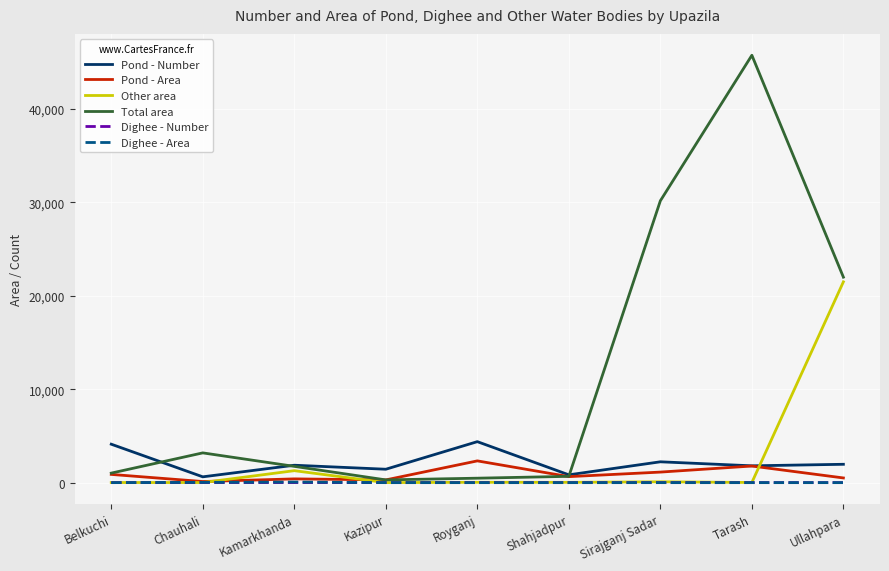

Is the value of Dighee - Area at Sirajganj Sadar greater than the value of Pond - Number at Kazipur?

No